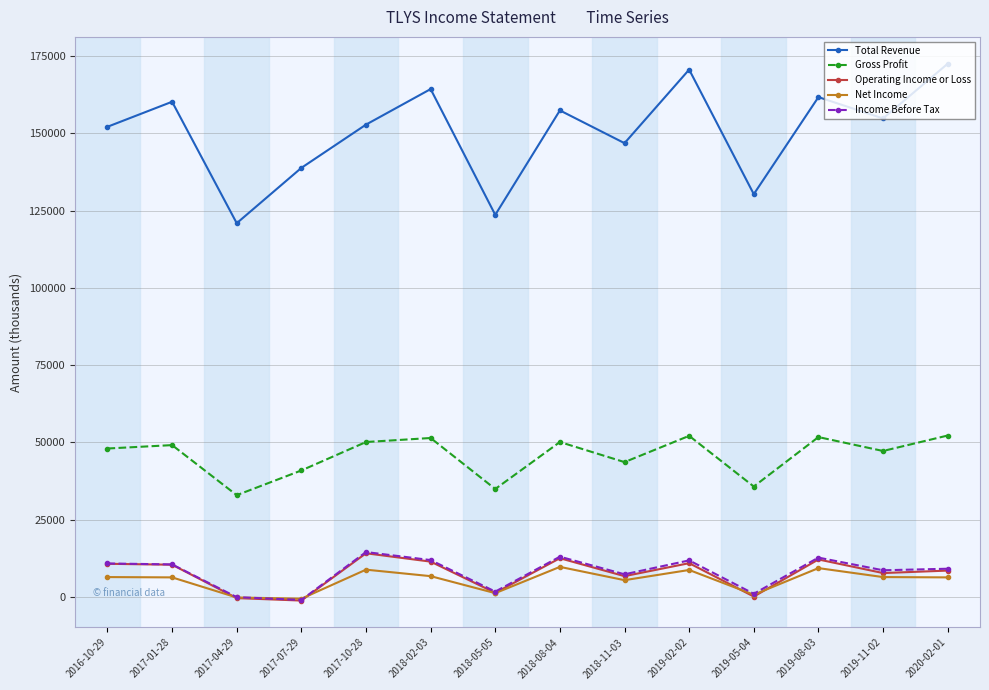

At which category does Total Revenue reach its first local peak?

2017-01-28